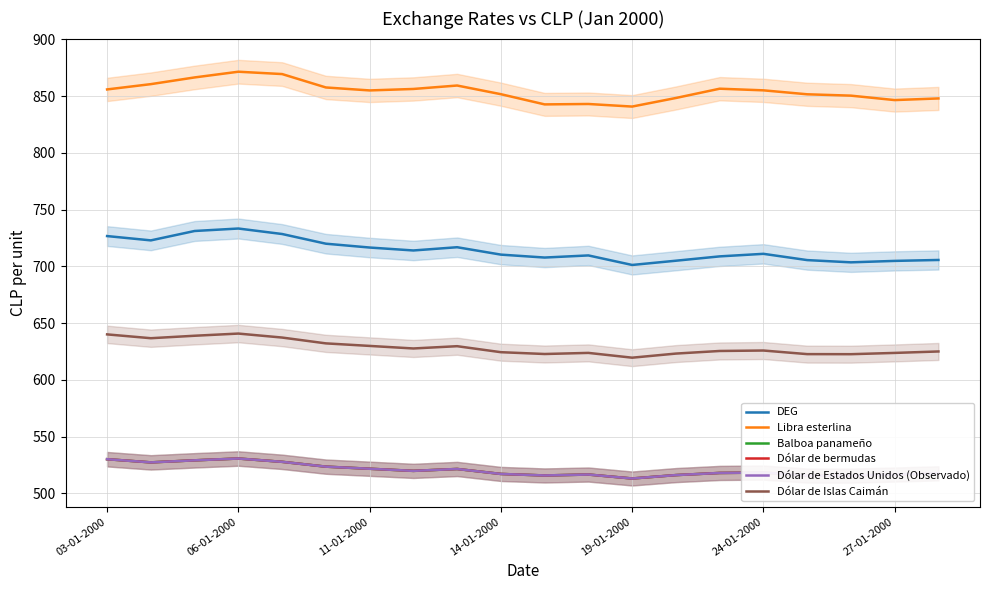

What value does the Libra esterlina series have at 27-01-2000?

846.5